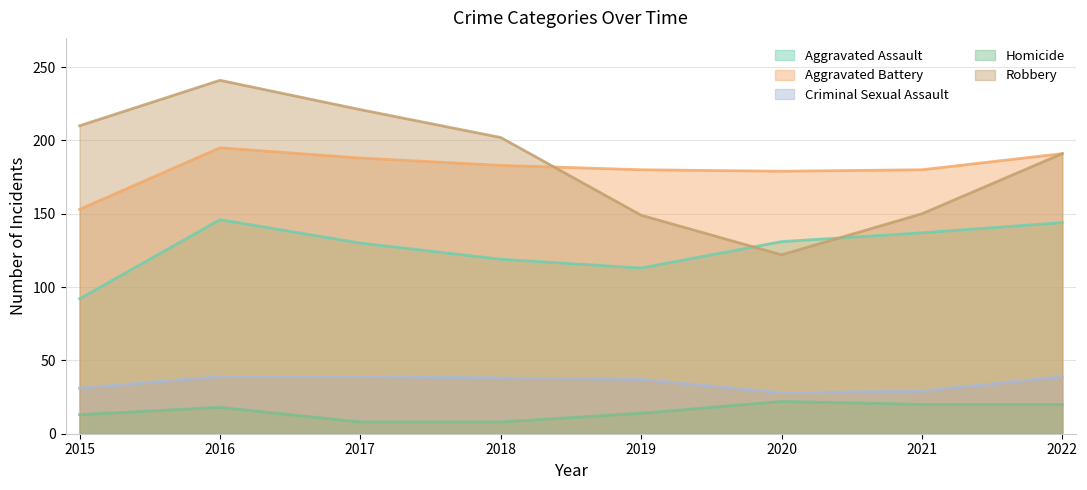

Which category has the highest value in the Aggravated Battery series?

2016